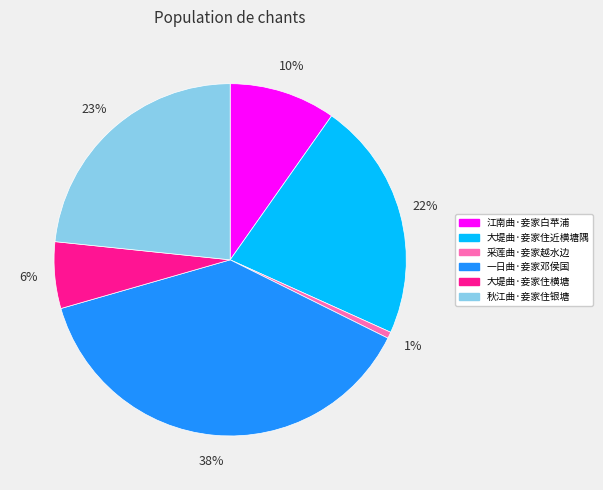

What is the largest slice in the pie chart?

一日曲·妾家邓侯国